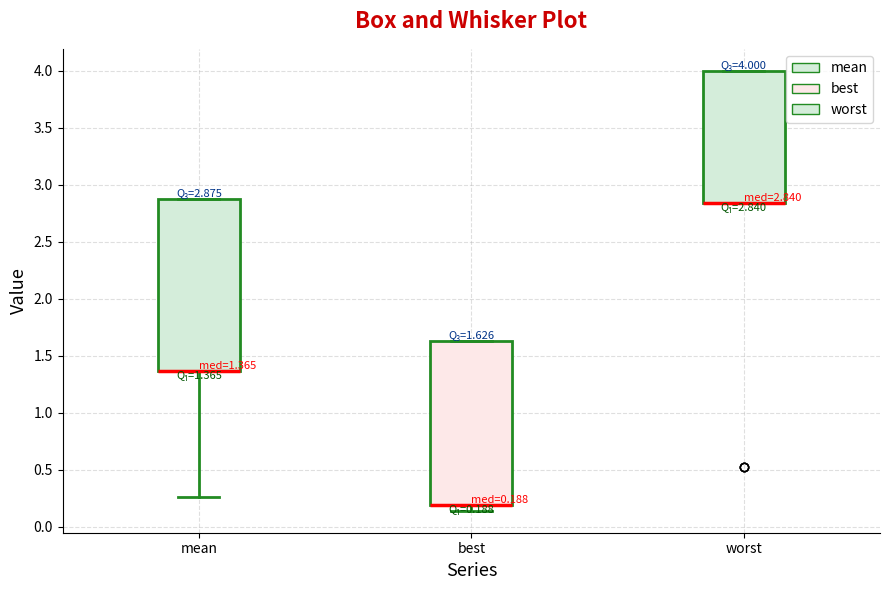

Which box is the tallest, from its lower edge to its upper edge?

mean